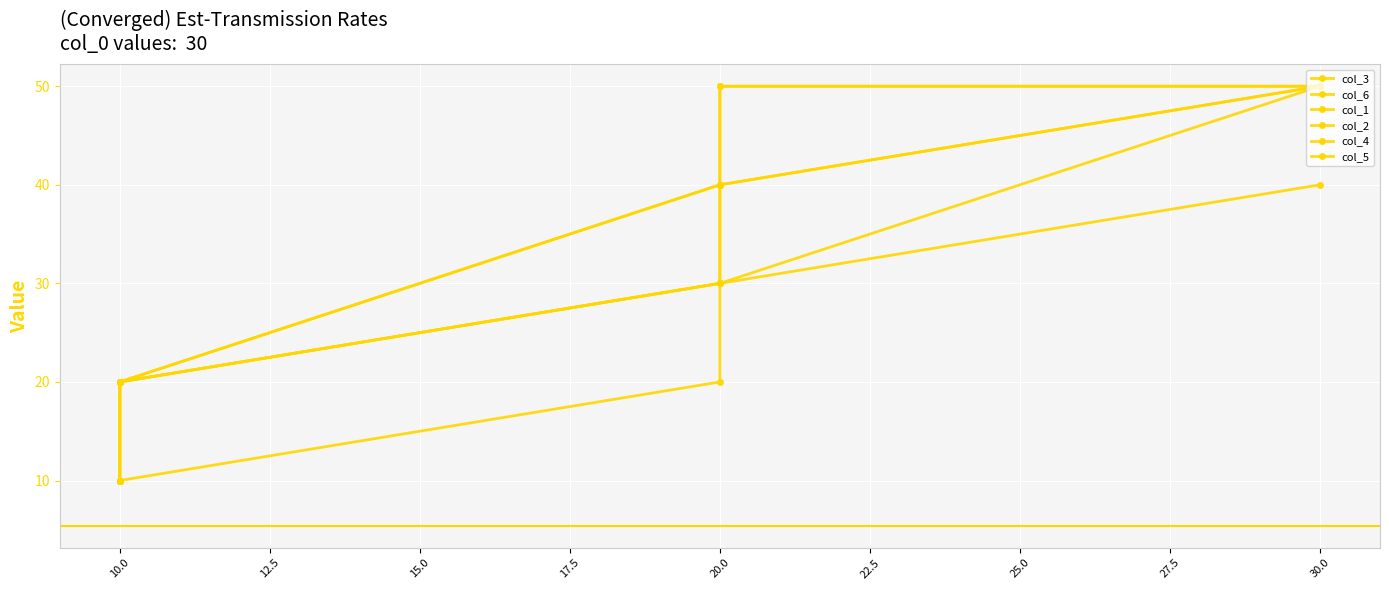

What is the difference between the col_3 values at 10.0 and 20.0?

20